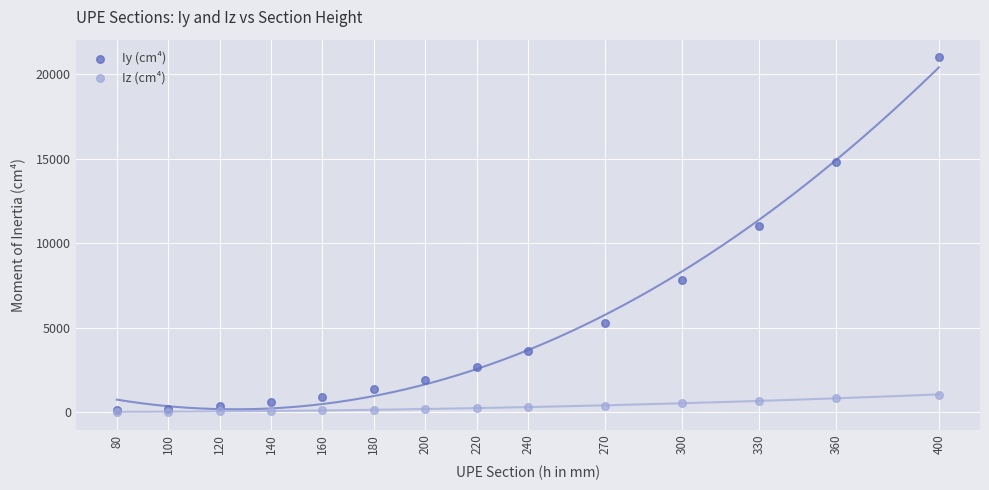

Across all series, what Y value is closest to 10503?

11008.0